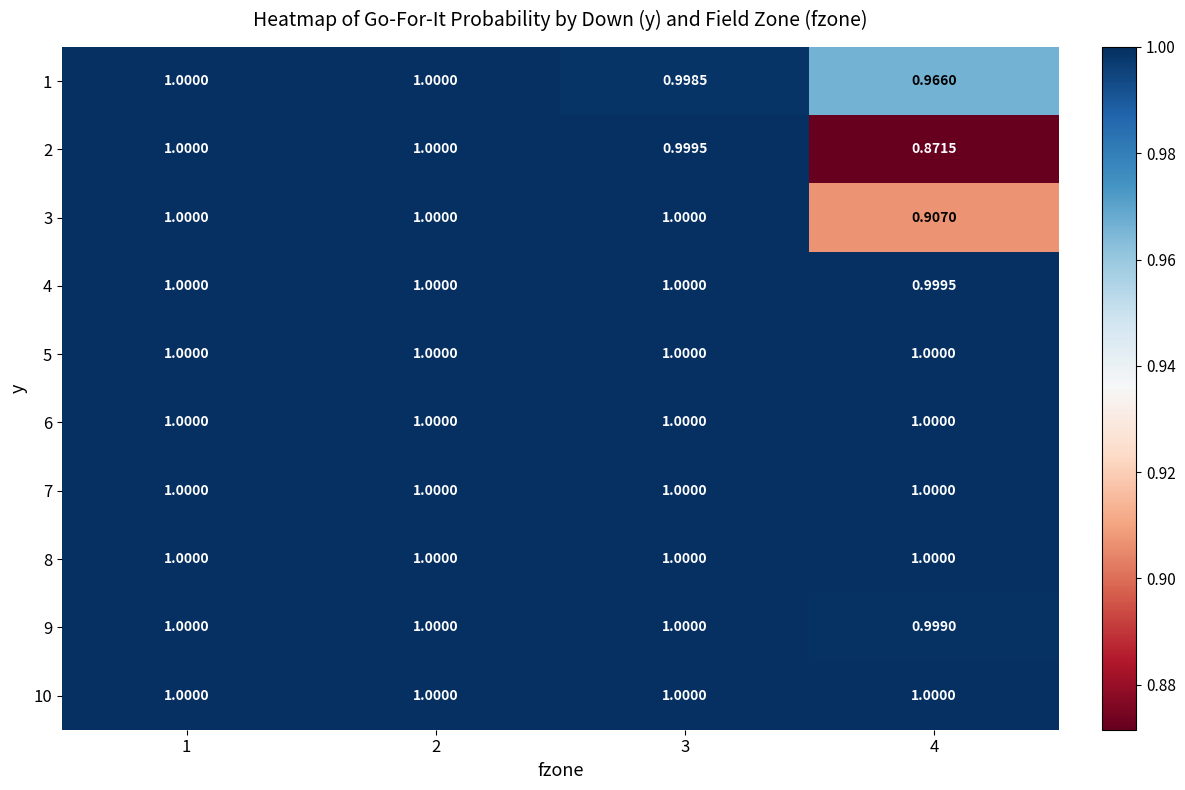

Count the number of categories in the chart.

4